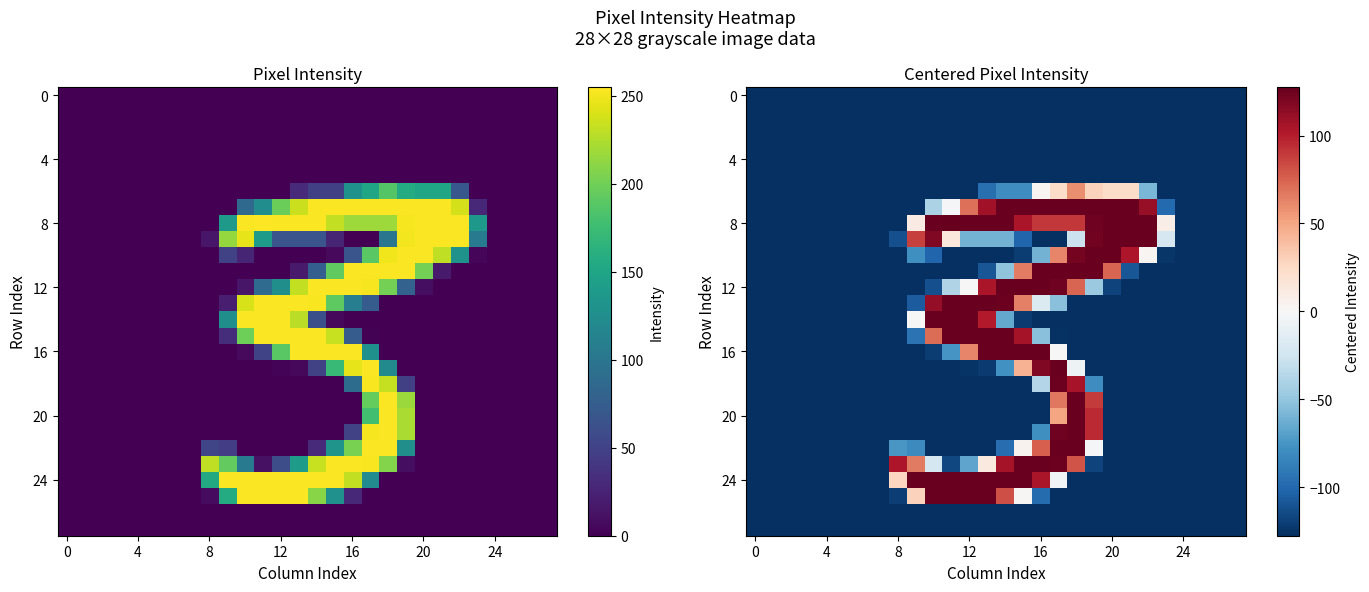

Which series has the largest total across all categories?

8